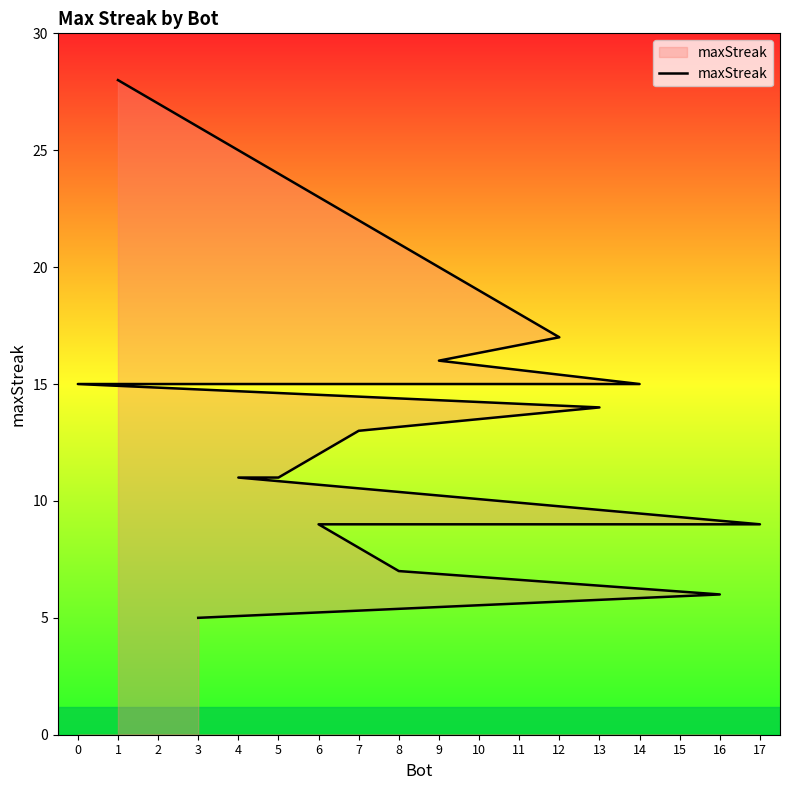

True or false: the data has more than 0 interior local peaks.

False